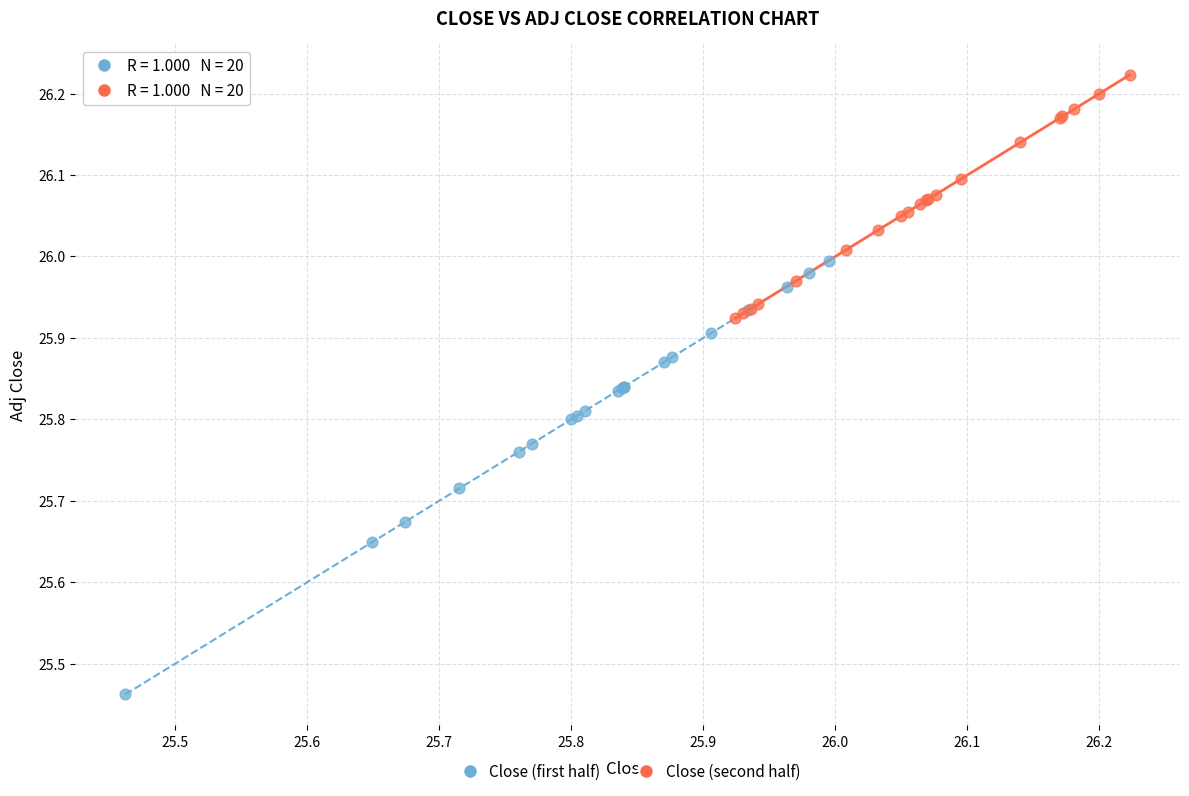

Which series reaches the maximum Y coordinate?

Close (second half)